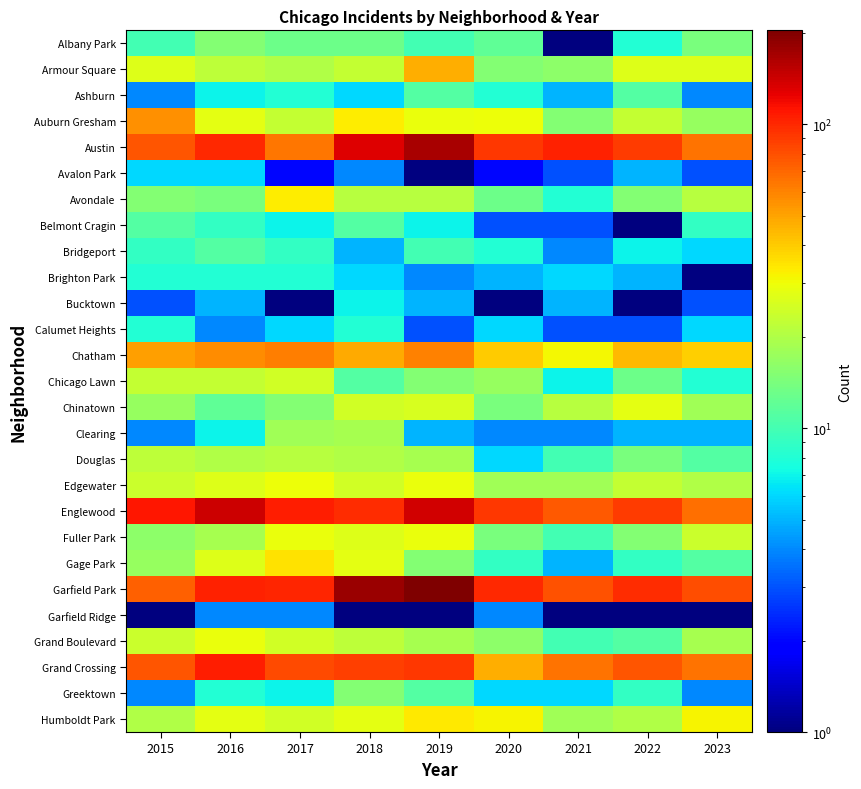

Rank the categories by Greektown value from highest to lowest.

2018, 2019, 2022, 2016, 2017, 2020, 2021, 2015, 2023